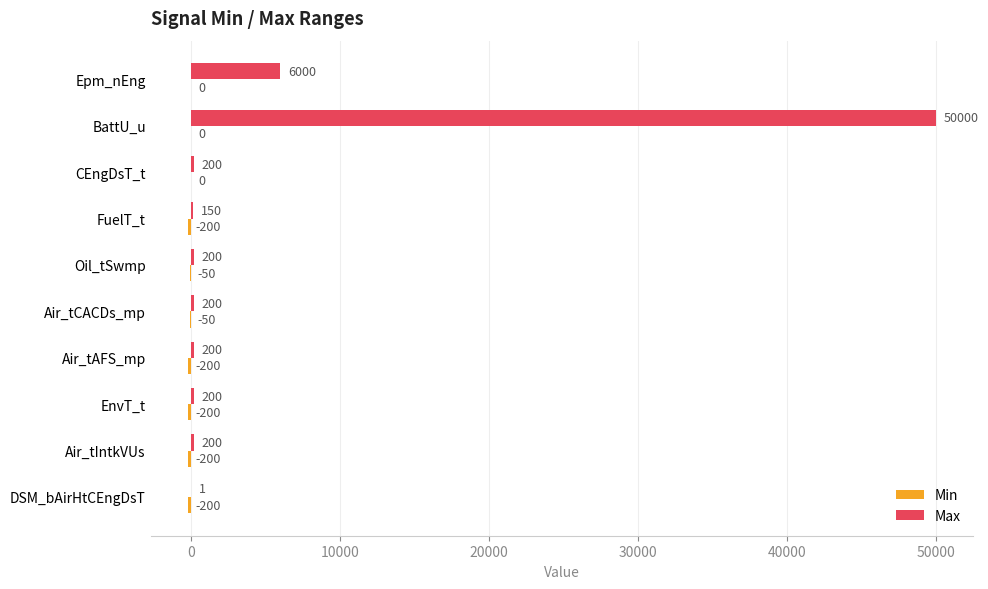

Read the Max value at BattU_u, to the nearest 10.

50000